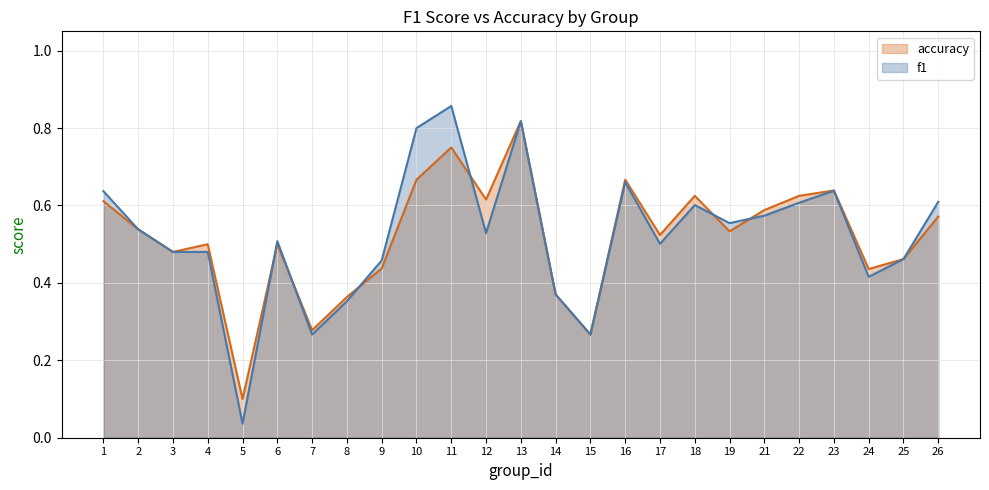

Does the chart display data point markers on the line(s)?

No